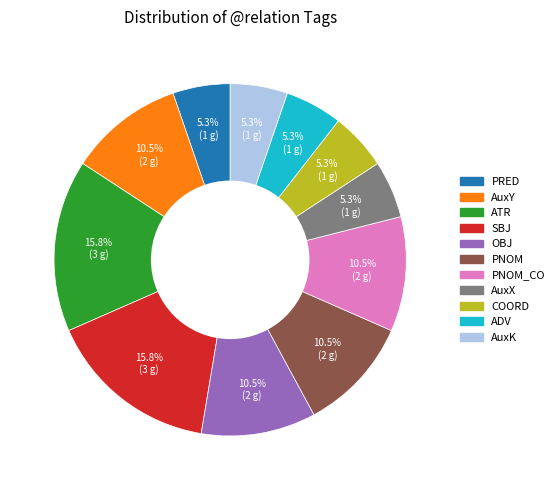

Does any single category account for the majority?

No